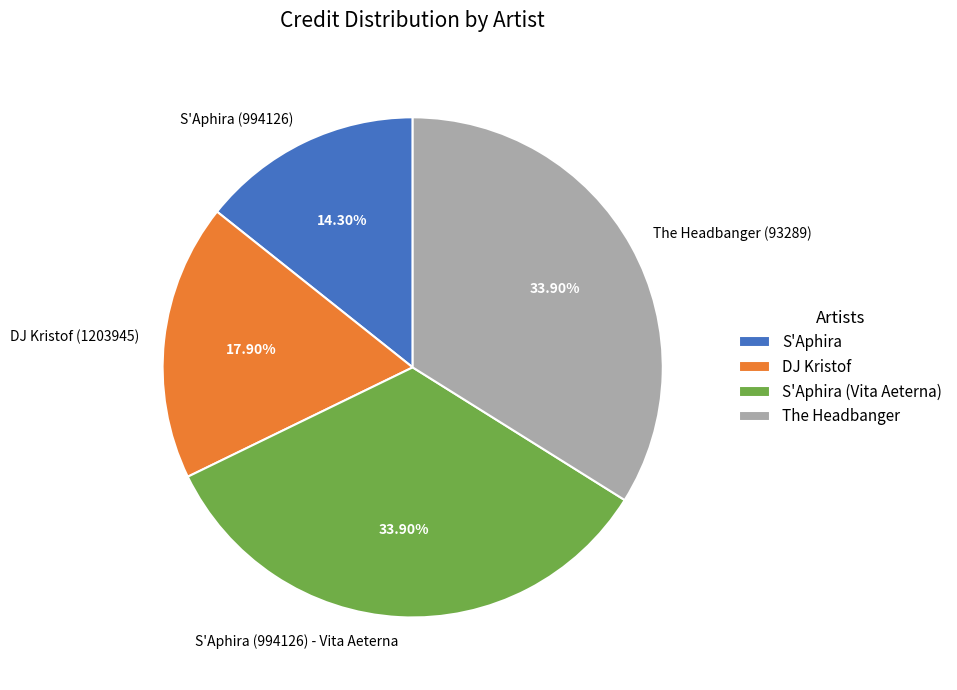

To the nearest percent, what is the combined percentage of The Headbanger (93289) and S'Aphira (994126) - Vita Aeterna?

68%